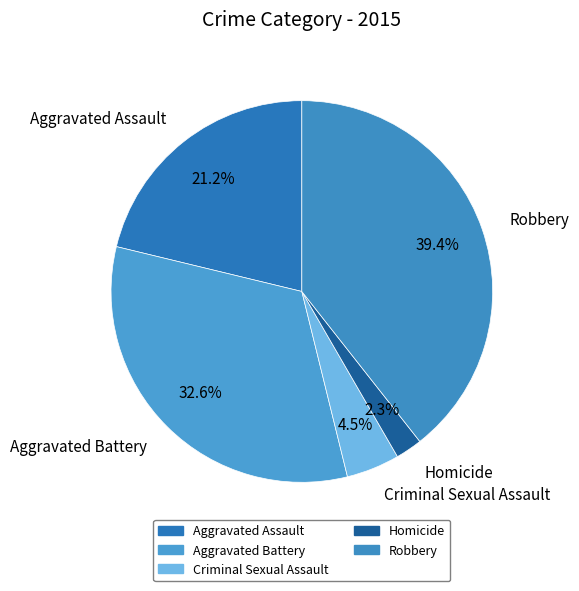

The Aggravated Assault slice represents 21% of the pie. True or false?

True